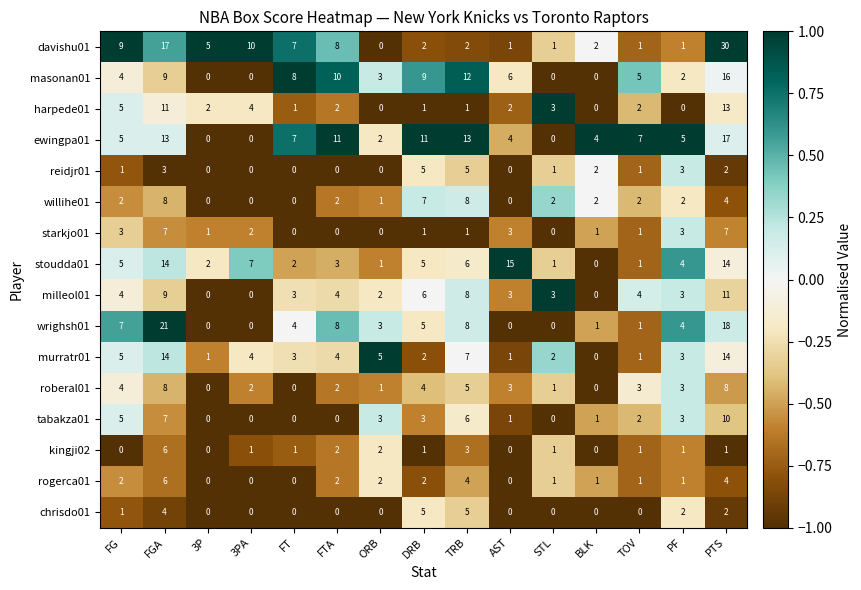

Is it true that starkjo01 equals -3 at FT?

False